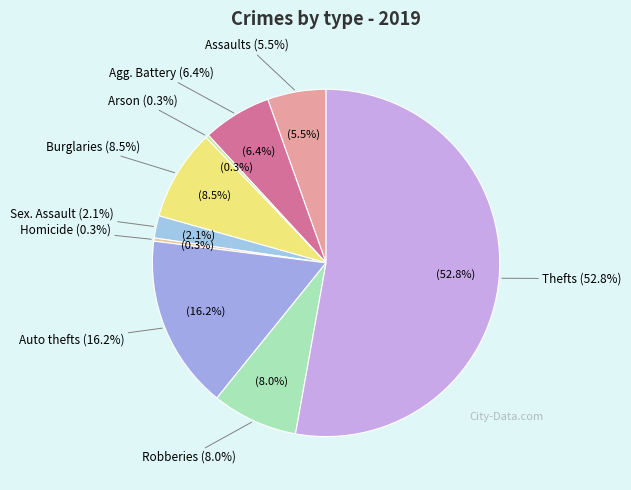

Count the number of slices in the pie.

9